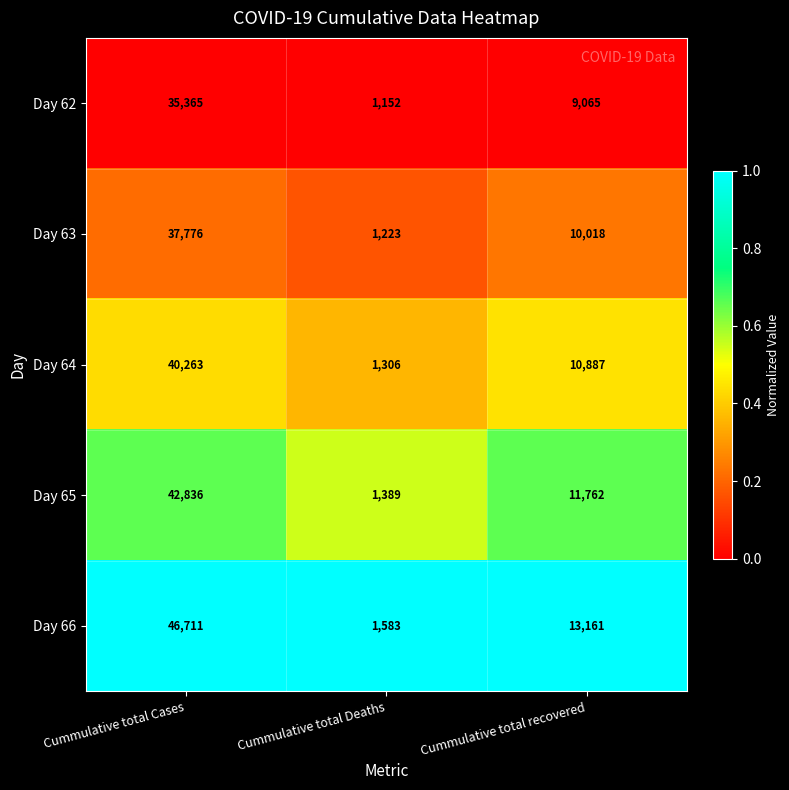

Reading left to right, extract all data points from this chart.

Day 62: 35365	1152	9065
Day 63: 37776	1223	10018
Day 64: 40263	1306	10887
Day 65: 42836	1389	11762
Day 66: 46711	1583	13161